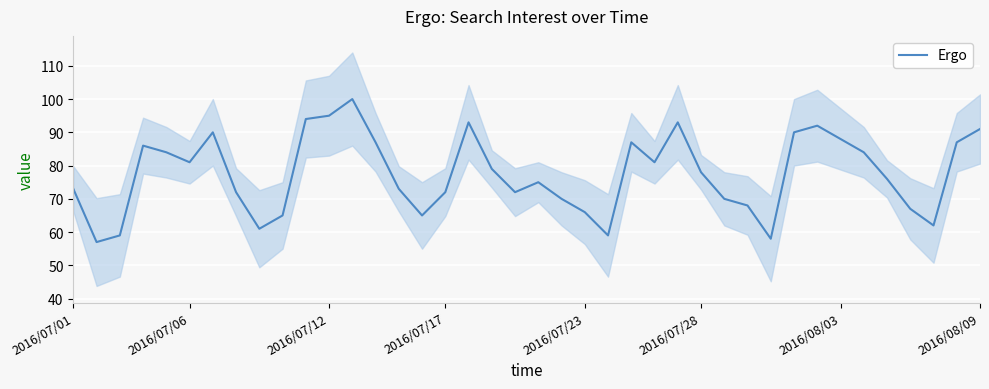

What is the difference between the maximum and minimum values?

43